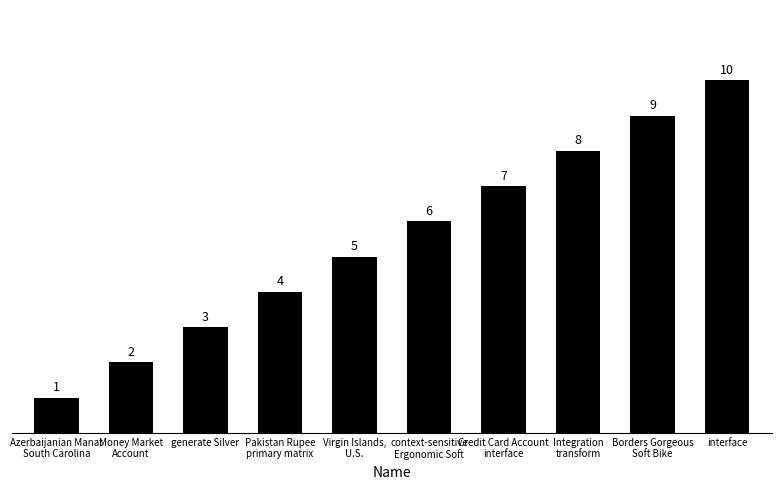

What is the value of the 8th bar from the left?

8